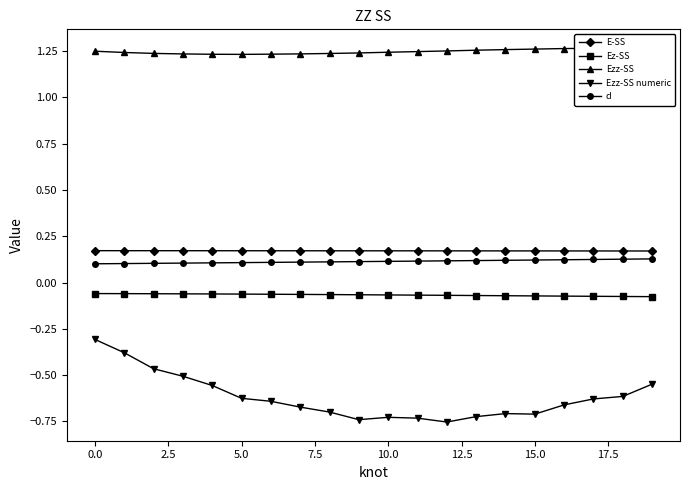

True or false: E-SS has a value of 0.3 at 10.0.

False